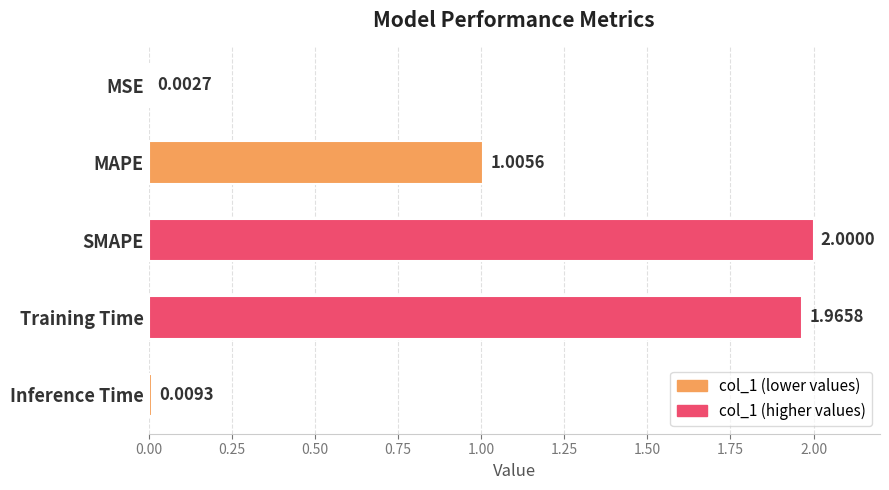

What is the sum of the values at Training Time and MSE?

2.0